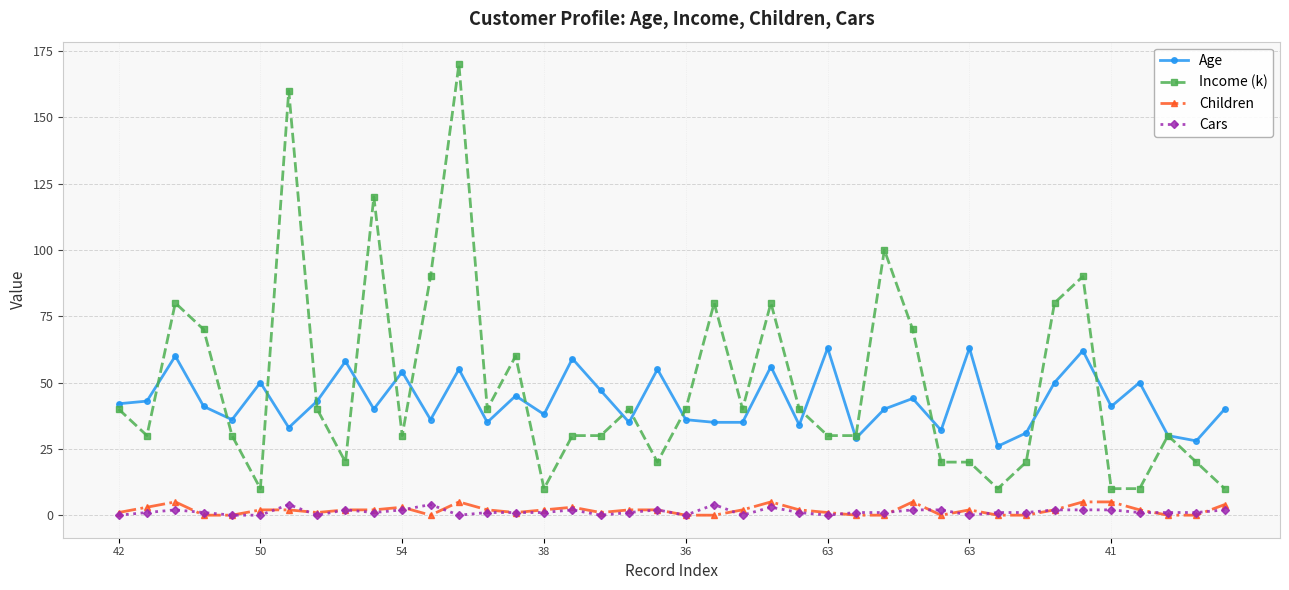

Does the chart display data point markers on the line(s)?

Yes